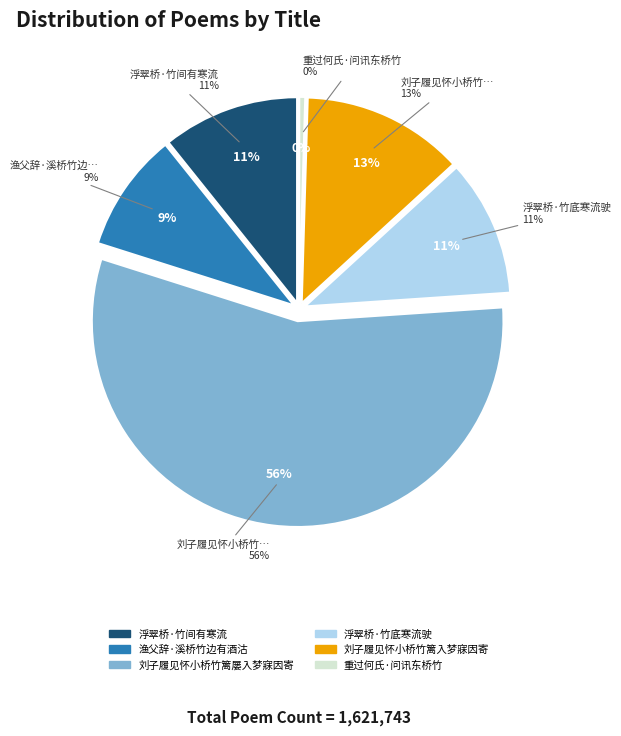

Combined, what portion of the pie is 浮翠桥·竹底寒流驶 and 渔父辞·溪桥竹边有酒沽?

20.1%